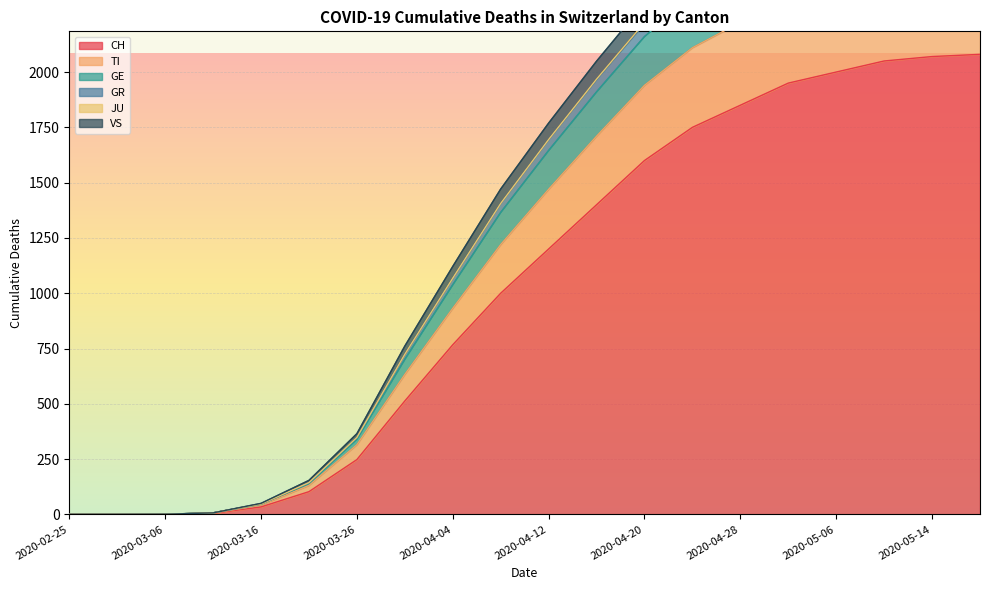

Is the value of GE at 2020-03-21 greater than the value of CH at 2020-05-30?

No